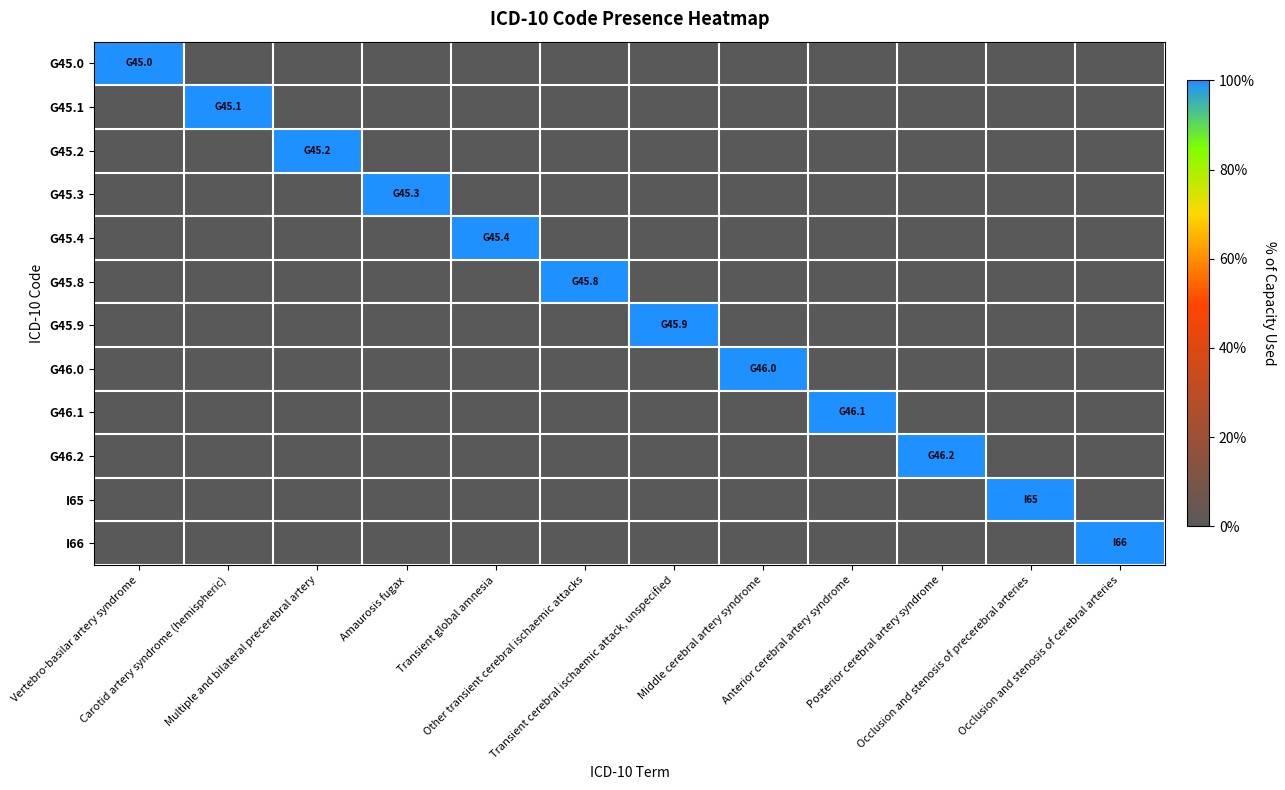

Reading left to right, extract all data points from this chart.

G45.0: Vertebro-basilar artery syndrome=1	Carotid artery syndrome (hemispheric)=0	Multiple and bilateral precerebral artery=0	Amaurosis fugax=0	Transient global amnesia=0	Other transient cerebral ischaemic attacks=0	Transient cerebral ischaemic attack, unspecified=0	Middle cerebral artery syndrome=0	Anterior cerebral artery syndrome=0	Posterior cerebral artery syndrome=0	Occlusion and stenosis of precerebral arteries=0	Occlusion and stenosis of cerebral arteries=0
G45.1: Vertebro-basilar artery syndrome=0	Carotid artery syndrome (hemispheric)=1	Multiple and bilateral precerebral artery=0	Amaurosis fugax=0	Transient global amnesia=0	Other transient cerebral ischaemic attacks=0	Transient cerebral ischaemic attack, unspecified=0	Middle cerebral artery syndrome=0	Anterior cerebral artery syndrome=0	Posterior cerebral artery syndrome=0	Occlusion and stenosis of precerebral arteries=0	Occlusion and stenosis of cerebral arteries=0
G45.2: Vertebro-basilar artery syndrome=0	Carotid artery syndrome (hemispheric)=0	Multiple and bilateral precerebral artery=1	Amaurosis fugax=0	Transient global amnesia=0	Other transient cerebral ischaemic attacks=0	Transient cerebral ischaemic attack, unspecified=0	Middle cerebral artery syndrome=0	Anterior cerebral artery syndrome=0	Posterior cerebral artery syndrome=0	Occlusion and stenosis of precerebral arteries=0	Occlusion and stenosis of cerebral arteries=0
G45.3: Vertebro-basilar artery syndrome=0	Carotid artery syndrome (hemispheric)=0	Multiple and bilateral precerebral artery=0	Amaurosis fugax=1	Transient global amnesia=0	Other transient cerebral ischaemic attacks=0	Transient cerebral ischaemic attack, unspecified=0	Middle cerebral artery syndrome=0	Anterior cerebral artery syndrome=0	Posterior cerebral artery syndrome=0	Occlusion and stenosis of precerebral arteries=0	Occlusion and stenosis of cerebral arteries=0
G45.4: Vertebro-basilar artery syndrome=0	Carotid artery syndrome (hemispheric)=0	Multiple and bilateral precerebral artery=0	Amaurosis fugax=0	Transient global amnesia=1	Other transient cerebral ischaemic attacks=0	Transient cerebral ischaemic attack, unspecified=0	Middle cerebral artery syndrome=0	Anterior cerebral artery syndrome=0	Posterior cerebral artery syndrome=0	Occlusion and stenosis of precerebral arteries=0	Occlusion and stenosis of cerebral arteries=0
G45.8: Vertebro-basilar artery syndrome=0	Carotid artery syndrome (hemispheric)=0	Multiple and bilateral precerebral artery=0	Amaurosis fugax=0	Transient global amnesia=0	Other transient cerebral ischaemic attacks=1	Transient cerebral ischaemic attack, unspecified=0	Middle cerebral artery syndrome=0	Anterior cerebral artery syndrome=0	Posterior cerebral artery syndrome=0	Occlusion and stenosis of precerebral arteries=0	Occlusion and stenosis of cerebral arteries=0
G45.9: Vertebro-basilar artery syndrome=0	Carotid artery syndrome (hemispheric)=0	Multiple and bilateral precerebral artery=0	Amaurosis fugax=0	Transient global amnesia=0	Other transient cerebral ischaemic attacks=0	Transient cerebral ischaemic attack, unspecified=1	Middle cerebral artery syndrome=0	Anterior cerebral artery syndrome=0	Posterior cerebral artery syndrome=0	Occlusion and stenosis of precerebral arteries=0	Occlusion and stenosis of cerebral arteries=0
G46.0: Vertebro-basilar artery syndrome=0	Carotid artery syndrome (hemispheric)=0	Multiple and bilateral precerebral artery=0	Amaurosis fugax=0	Transient global amnesia=0	Other transient cerebral ischaemic attacks=0	Transient cerebral ischaemic attack, unspecified=0	Middle cerebral artery syndrome=1	Anterior cerebral artery syndrome=0	Posterior cerebral artery syndrome=0	Occlusion and stenosis of precerebral arteries=0	Occlusion and stenosis of cerebral arteries=0
G46.1: Vertebro-basilar artery syndrome=0	Carotid artery syndrome (hemispheric)=0	Multiple and bilateral precerebral artery=0	Amaurosis fugax=0	Transient global amnesia=0	Other transient cerebral ischaemic attacks=0	Transient cerebral ischaemic attack, unspecified=0	Middle cerebral artery syndrome=0	Anterior cerebral artery syndrome=1	Posterior cerebral artery syndrome=0	Occlusion and stenosis of precerebral arteries=0	Occlusion and stenosis of cerebral arteries=0
G46.2: Vertebro-basilar artery syndrome=0	Carotid artery syndrome (hemispheric)=0	Multiple and bilateral precerebral artery=0	Amaurosis fugax=0	Transient global amnesia=0	Other transient cerebral ischaemic attacks=0	Transient cerebral ischaemic attack, unspecified=0	Middle cerebral artery syndrome=0	Anterior cerebral artery syndrome=0	Posterior cerebral artery syndrome=1	Occlusion and stenosis of precerebral arteries=0	Occlusion and stenosis of cerebral arteries=0
I65: Vertebro-basilar artery syndrome=0	Carotid artery syndrome (hemispheric)=0	Multiple and bilateral precerebral artery=0	Amaurosis fugax=0	Transient global amnesia=0	Other transient cerebral ischaemic attacks=0	Transient cerebral ischaemic attack, unspecified=0	Middle cerebral artery syndrome=0	Anterior cerebral artery syndrome=0	Posterior cerebral artery syndrome=0	Occlusion and stenosis of precerebral arteries=1	Occlusion and stenosis of cerebral arteries=0
I66: Vertebro-basilar artery syndrome=0	Carotid artery syndrome (hemispheric)=0	Multiple and bilateral precerebral artery=0	Amaurosis fugax=0	Transient global amnesia=0	Other transient cerebral ischaemic attacks=0	Transient cerebral ischaemic attack, unspecified=0	Middle cerebral artery syndrome=0	Anterior cerebral artery syndrome=0	Posterior cerebral artery syndrome=0	Occlusion and stenosis of precerebral arteries=0	Occlusion and stenosis of cerebral arteries=1